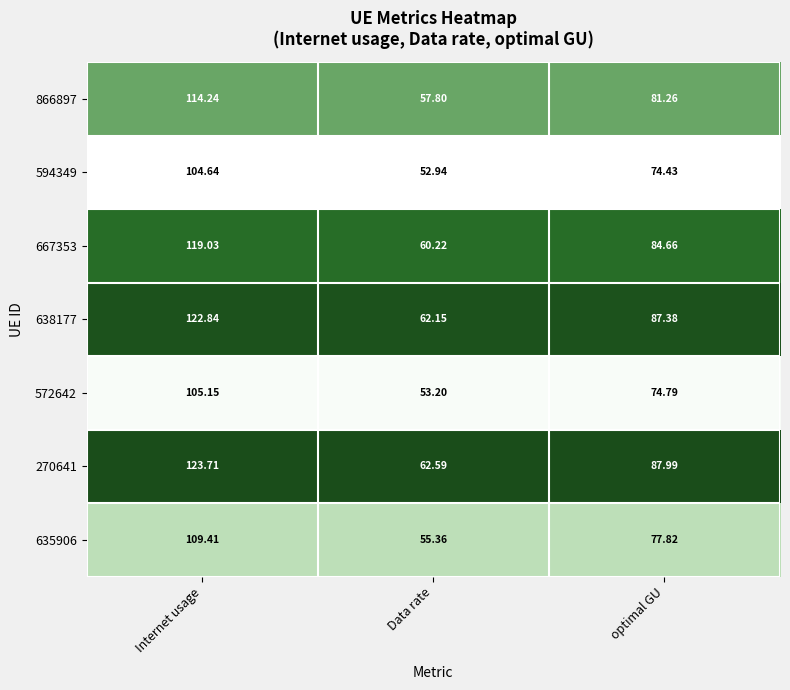

Which label corresponds to the smallest value in the chart?

Data rate